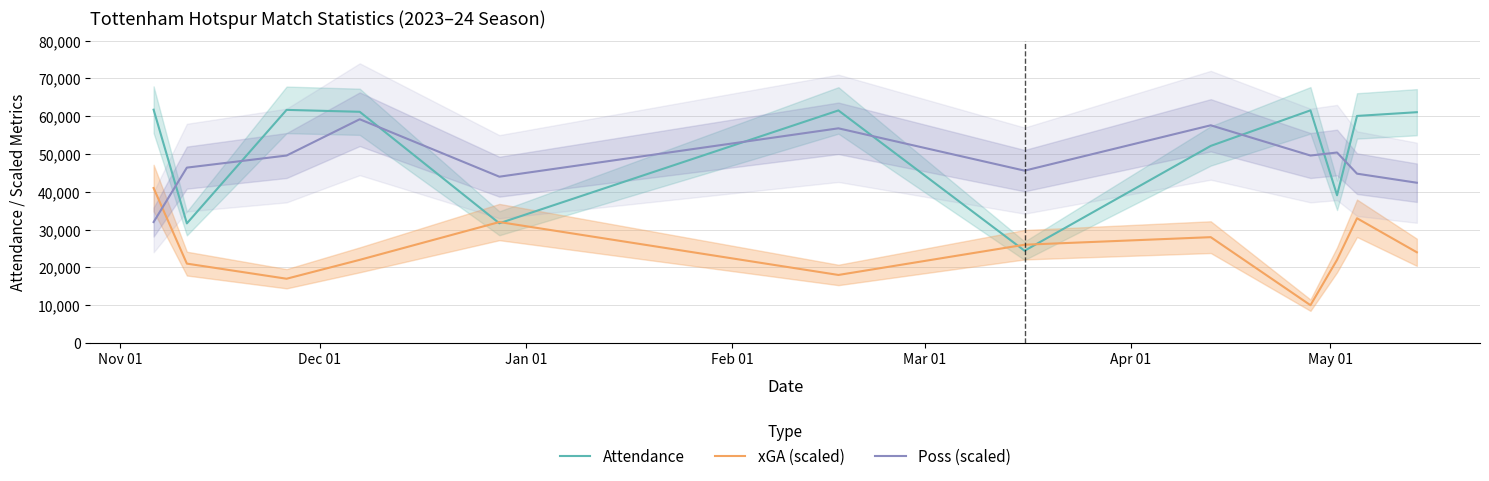

How many intersections are there between xGA (scaled) and Attendance?

4